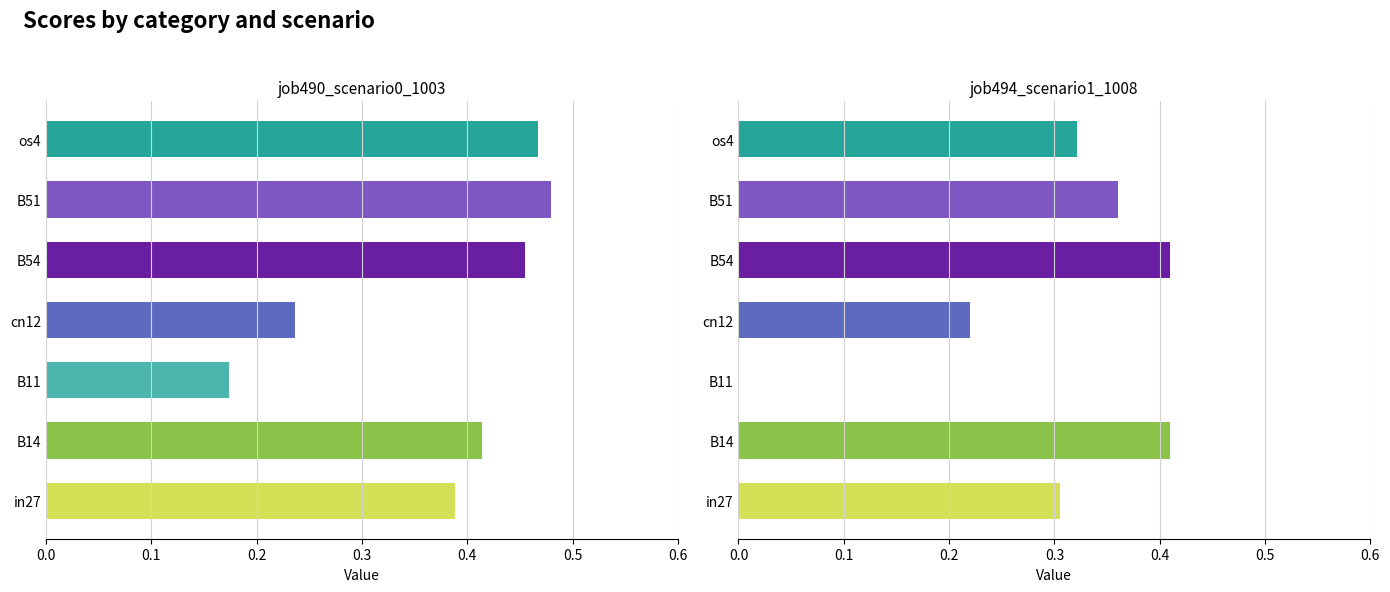

What are all the series names shown in the legend?

job490_scenario0_1003, job494_scenario1_1008